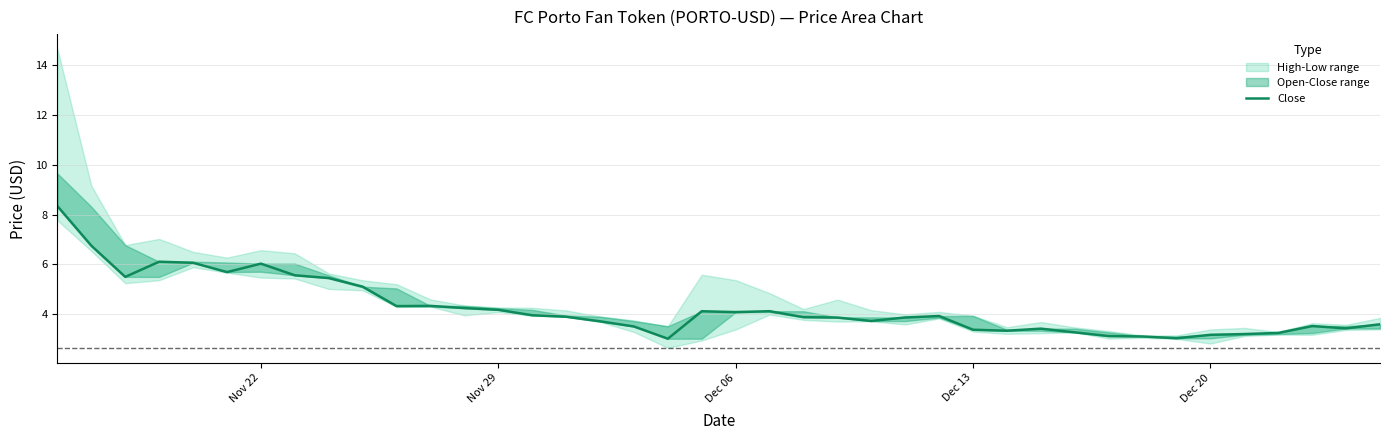

The chart shows a value of 4.5 at 35. True or false?

False